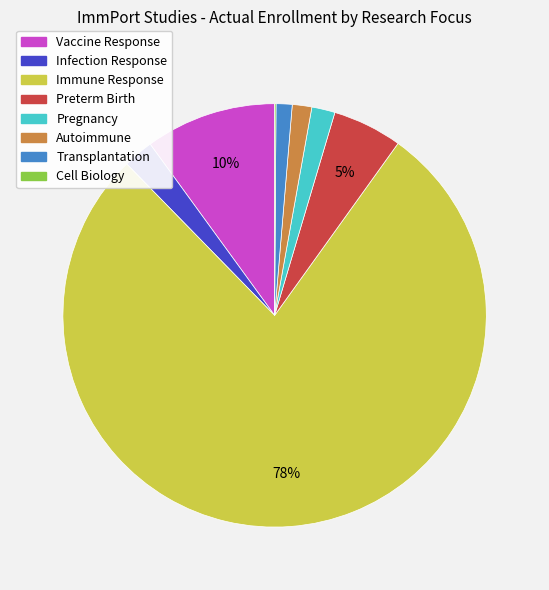

Do Autoimmune and Vaccine Response together represent more than half of the pie?

No